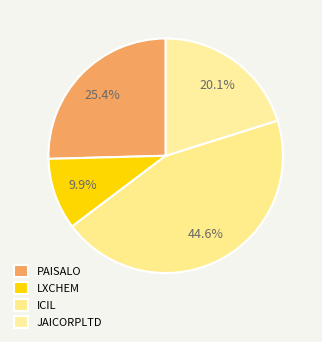

Count the number of slices in the pie.

4